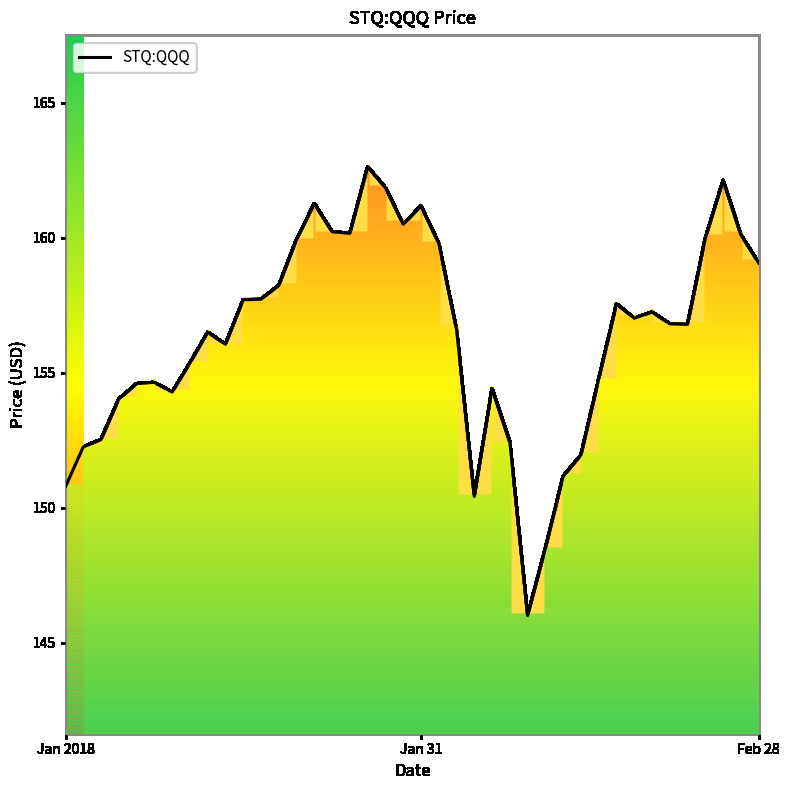

Reading left to right, transcribe all the data shown in this chart.

150.8	152.3	152.5	154.0	154.6	154.7	154.3	155.4	156.5	156.1	157.7	157.7	158.2	159.9	161.3	160.2	160.2	162.6	161.9	160.5	161.2	159.8	156.6	150.4	154.4	152.4	146.0	148.5	151.2	152.0	154.8	157.6	157.0	157.3	156.8	156.8	160.0	162.1	160.1	159.1